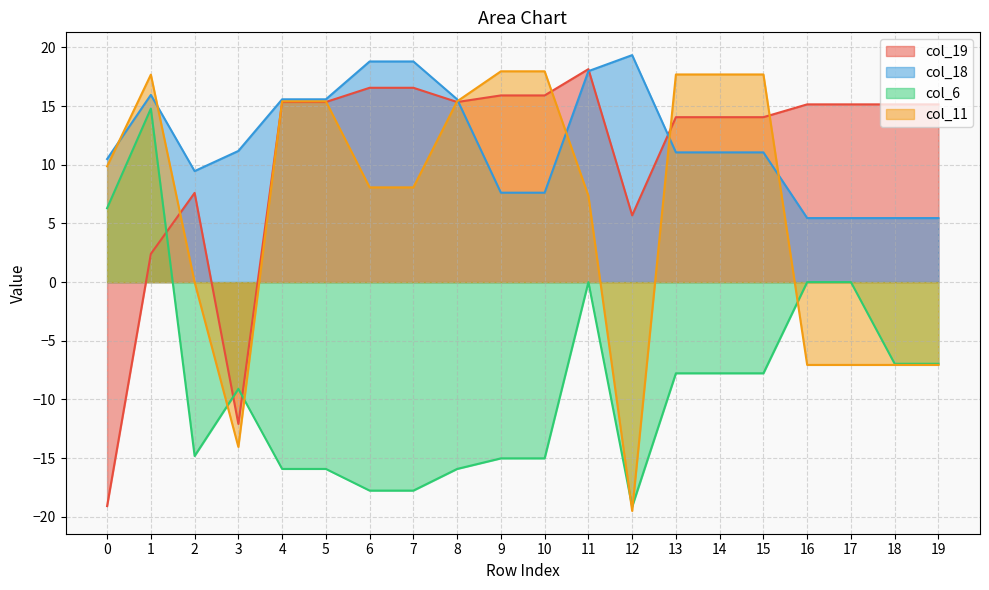

What is the value of the col_11 point at the 18th from the left?

-7.1